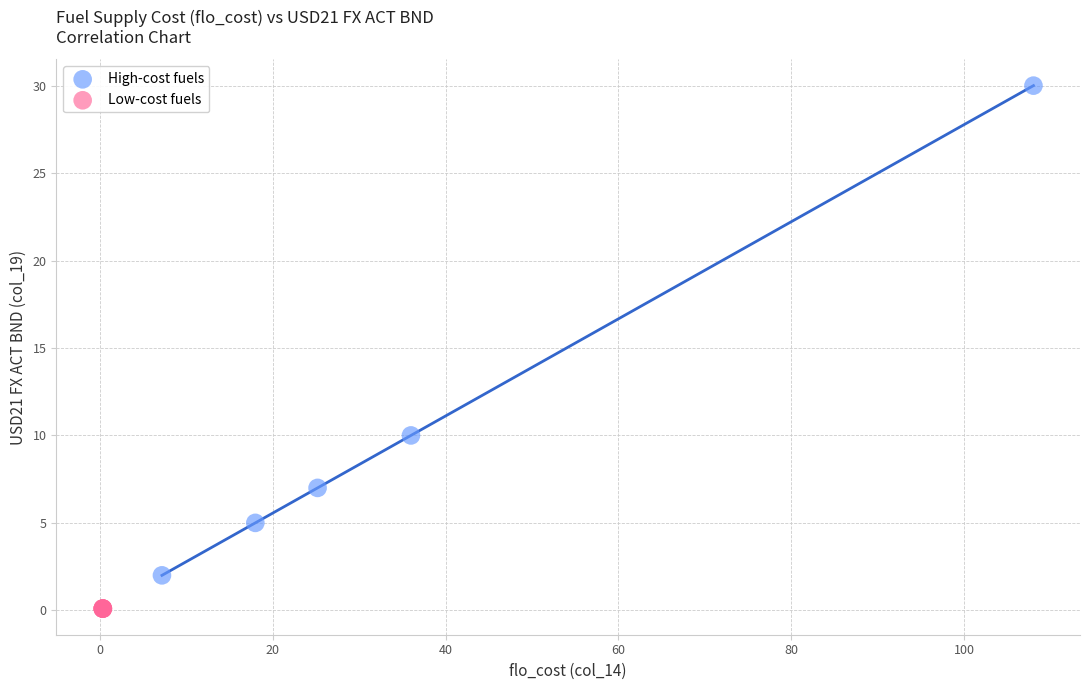

Which series reaches the minimum Y coordinate?

Low-cost fuels